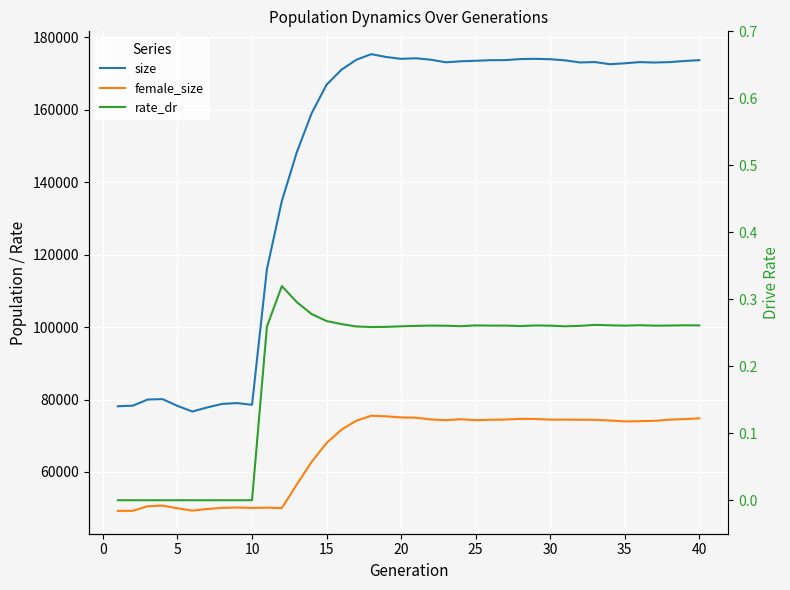

How many categories are shown in the chart?

40